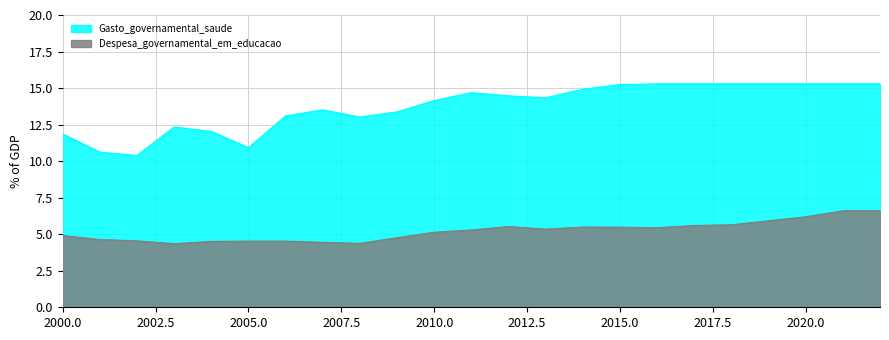

How many lines are shown in the chart?

2